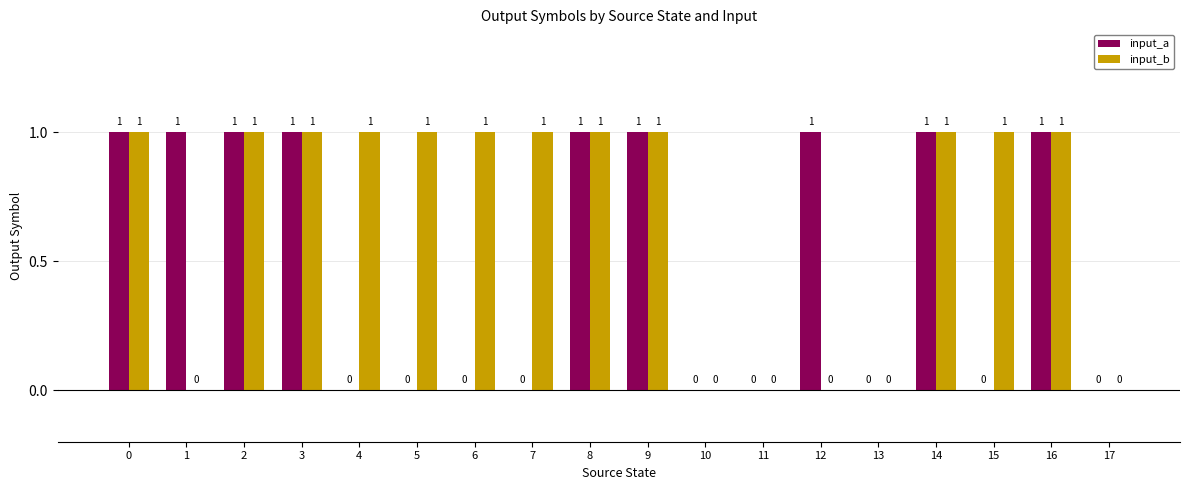

What is the difference between the input_b values at 15 and 1?

1